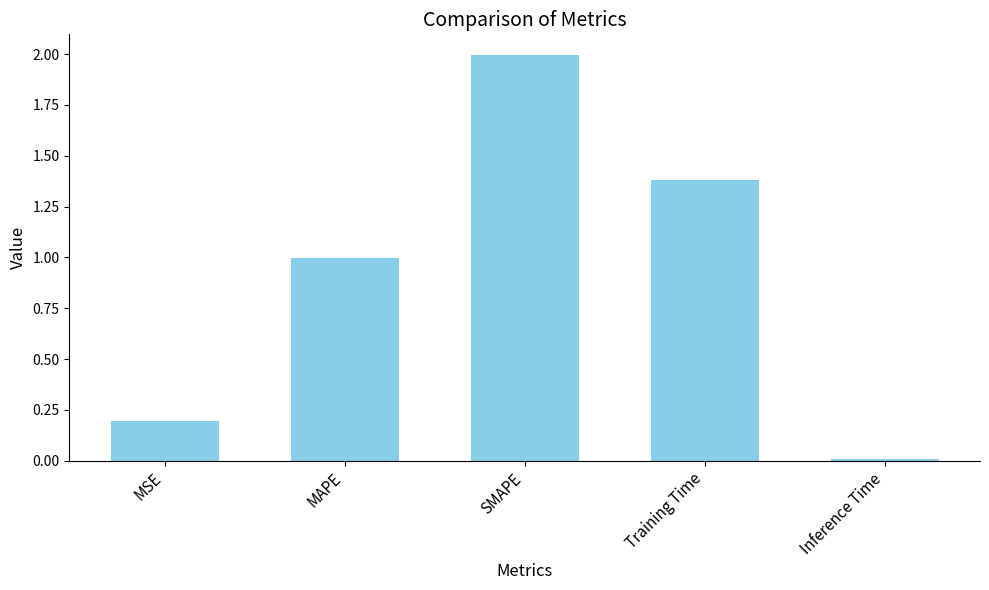

Rank the categories by value from highest to lowest.

SMAPE, Training Time, MAPE, MSE, Inference Time